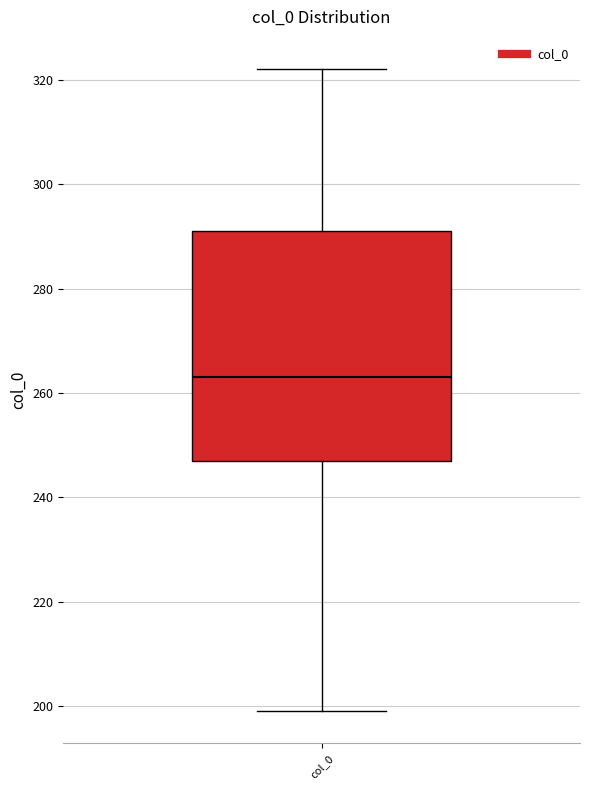

Transcribe this box plot: give where the median line is, the range the box spans, and where the two whiskers end, as read against the y-axis. The values are not printed on the chart, so give them approximately, as read against the axis.

median 262, box 248 to 292, whiskers 200 to 322